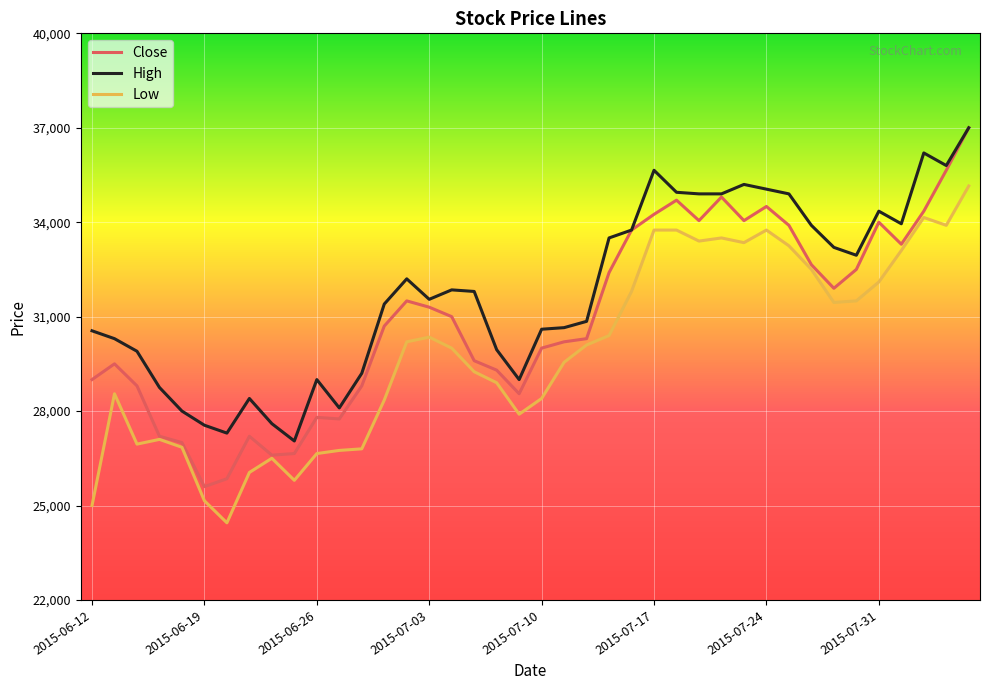

What is the difference between the second highest and minimum values in the Close series?

10050